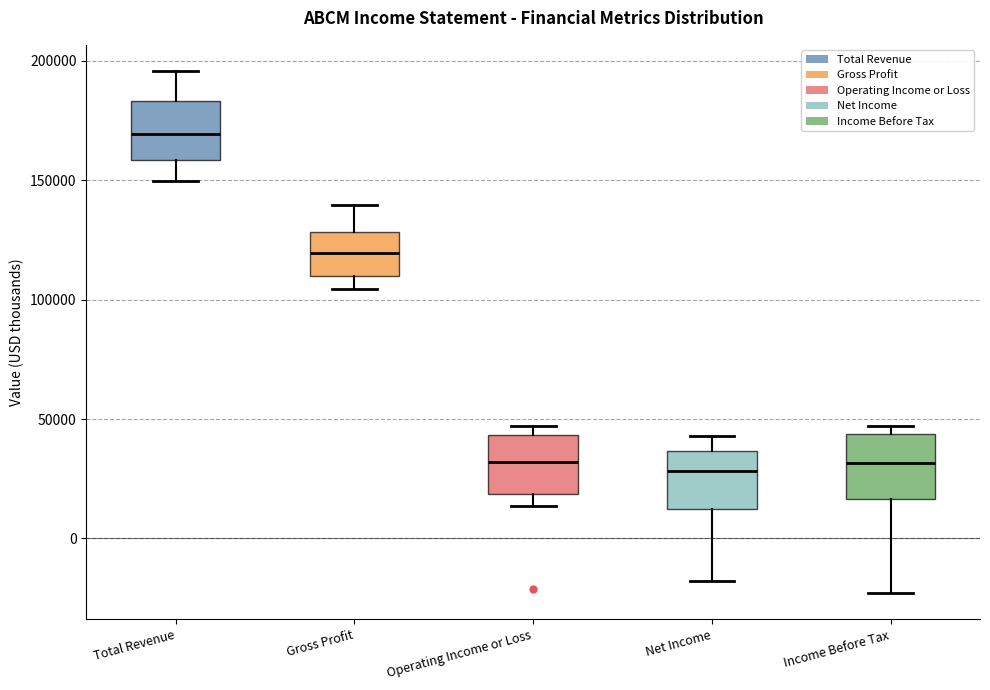

Reading left to right, transcribe this box plot: for each box, give where its median line is, the range the box spans, and where its two whiskers end, as read against the y-axis. The values are not printed on the chart, so give them approximately, as read against the axis.

Total Revenue: median 170000, box 160000 to 185000, whiskers 150000 to 195000
Gross Profit: median 120000, box 110000 to 130000, whiskers 105000 to 140000
Operating Income or Loss: median 30000, box 20000 to 45000, whiskers 15000 to 45000 (just above the box's upper edge)
Net Income: median 30000, box 10000 to 35000, whiskers -20000 to 45000
Income Before Tax: median 30000, box 15000 to 45000, whiskers -25000 to 45000 (just above the box's upper edge)